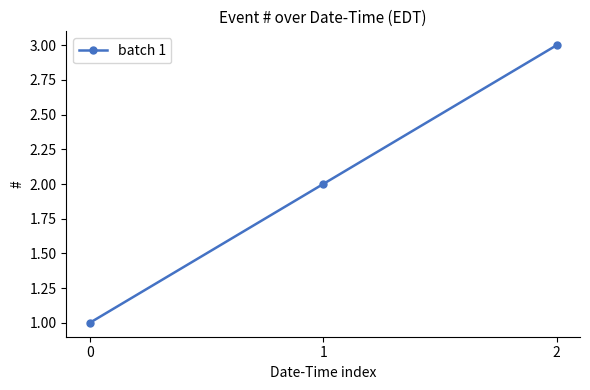

Reading left to right, list all the values displayed in this chart.

1	2	3